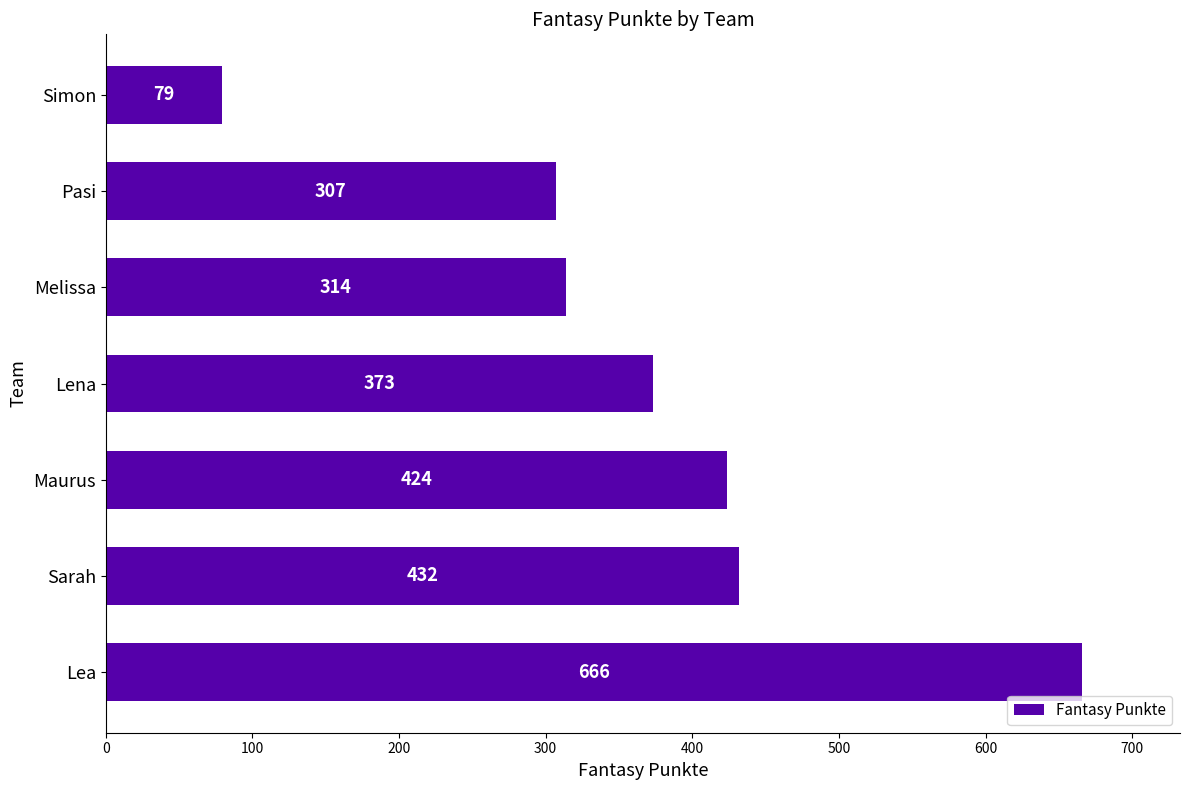

What is the minimum value shown in the chart?

79